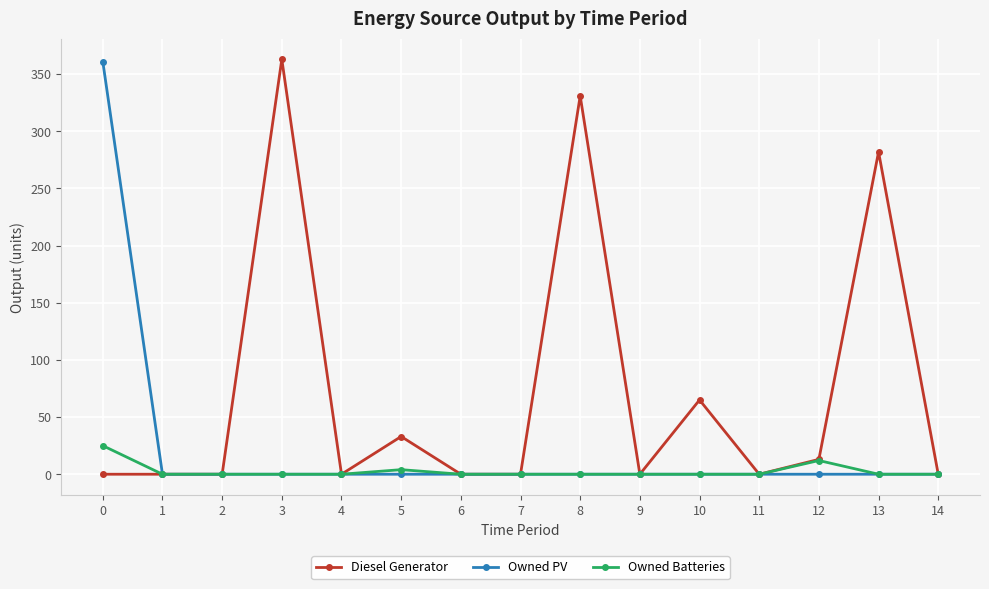

What is the average value of the Owned PV series?

24